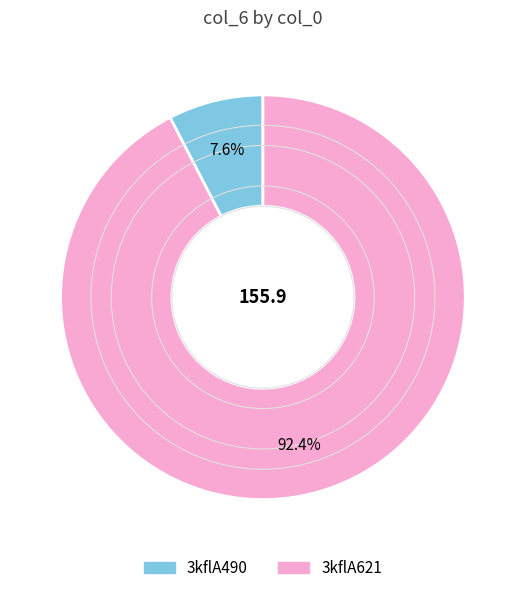

Which slice is the largest?

3kflA621